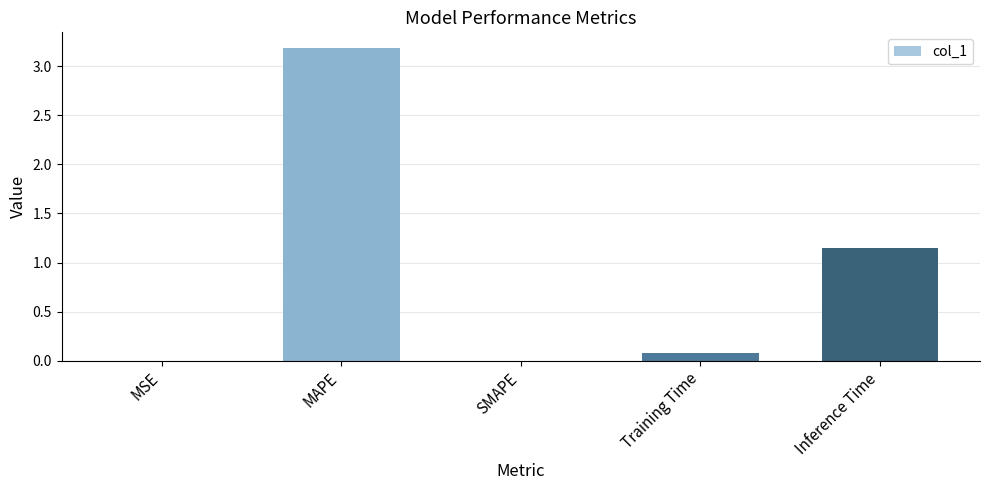

The value at MAPE is 3.2. True or false?

True